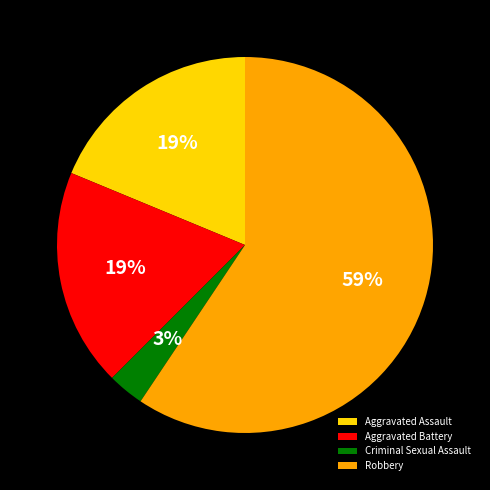

True or false: Aggravated Assault accounts for 31% of the total.

False